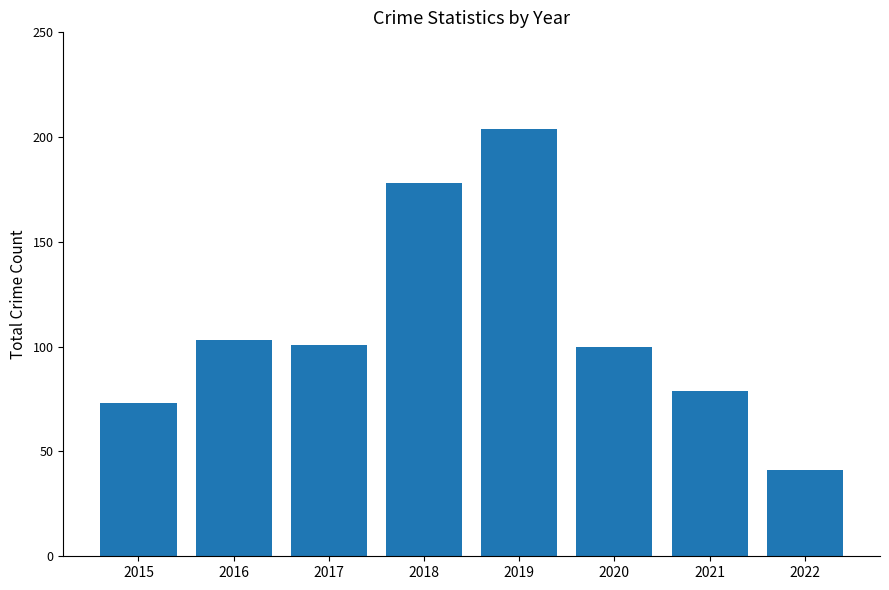

What is the average value?

110